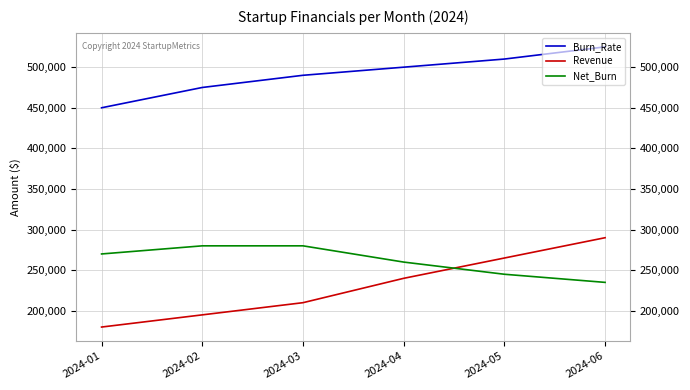

How many values in the Net_Burn series are below 270000?

3